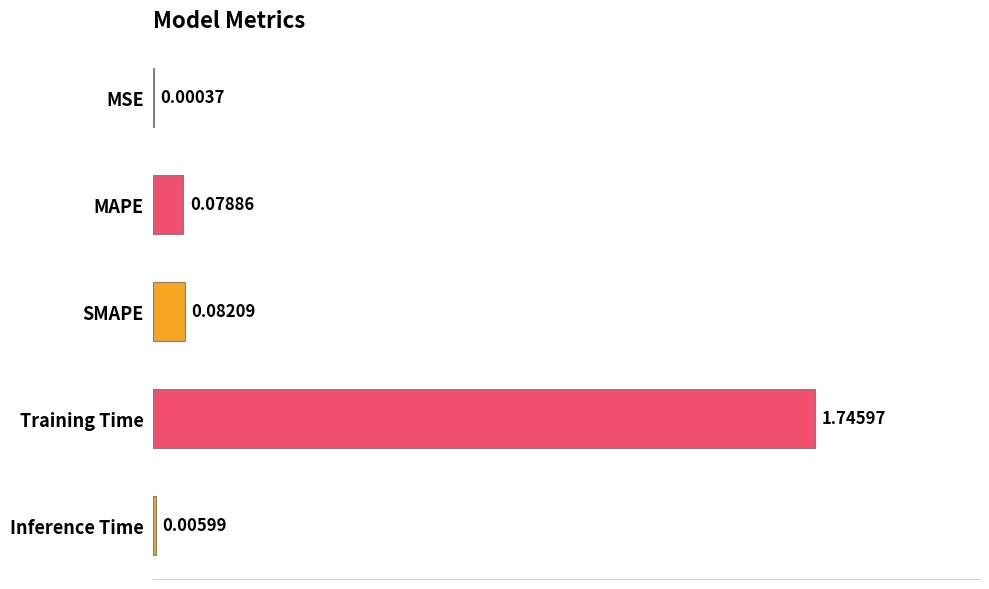

How many categories are shown in the chart?

5